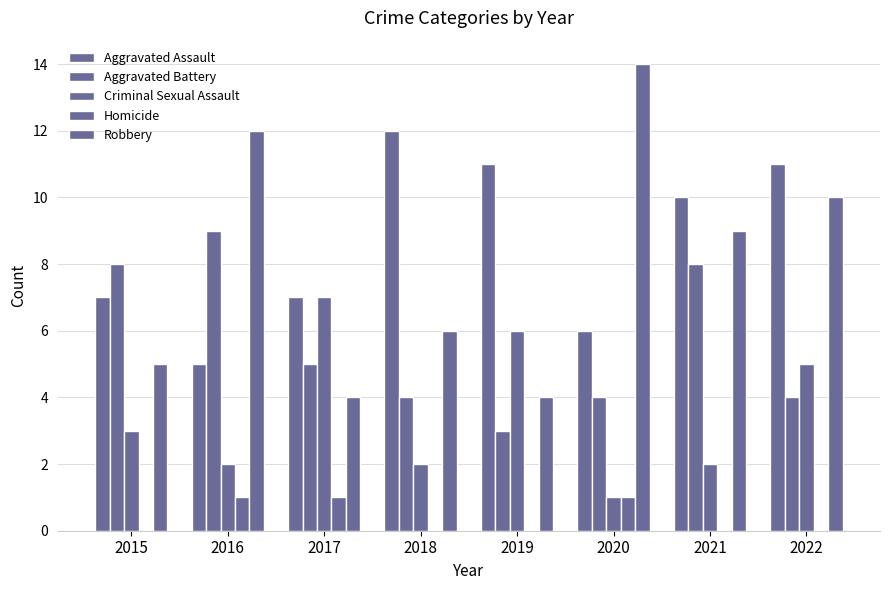

Are the bars horizontal?

No